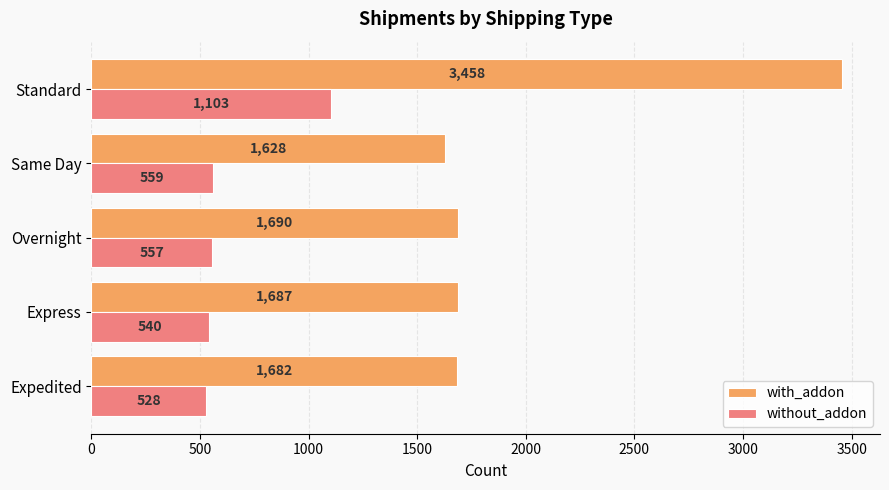

Rank the series by their maximum value, from lowest to highest.

without_addon, with_addon